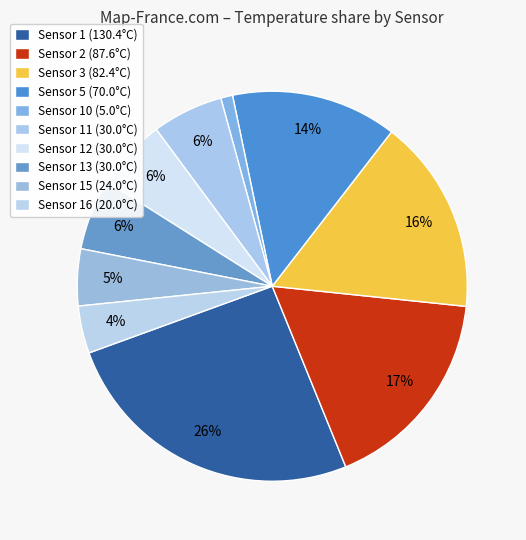

Count the number of slices in the pie.

10